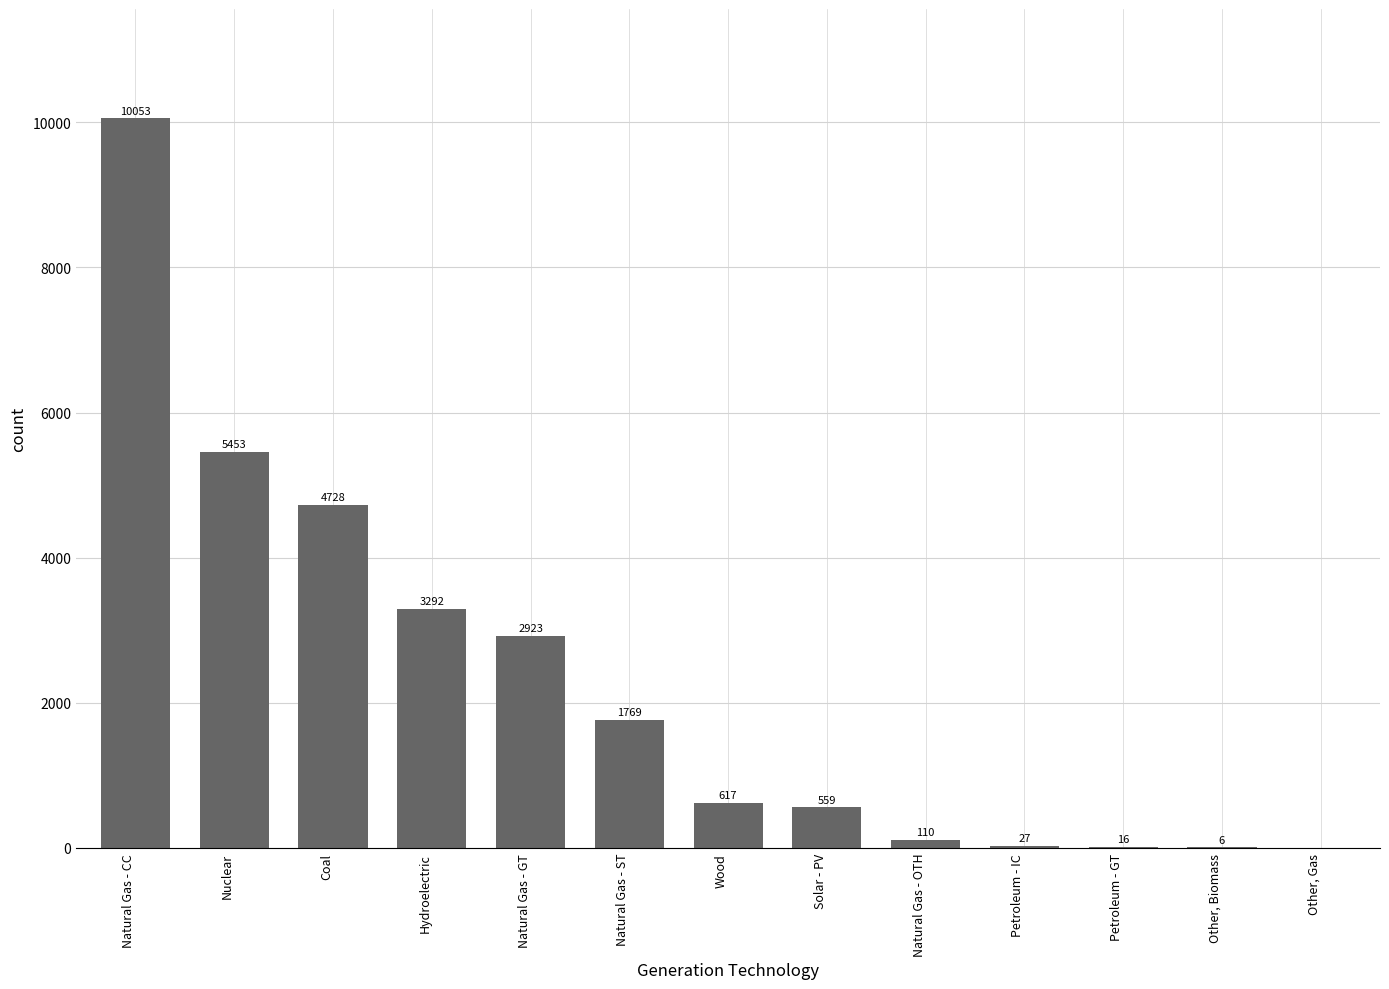

At which label is the value closest to 5026?

Coal